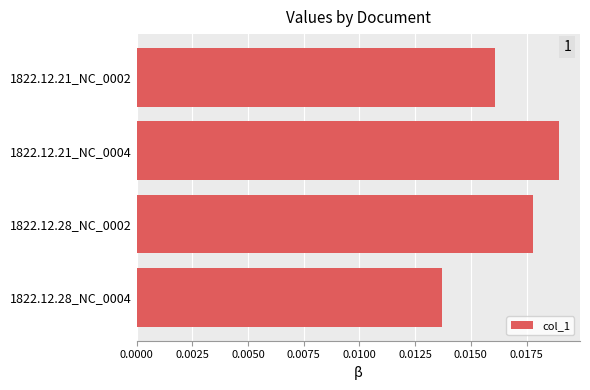

Are the bars grouped side by side (vs. stacked)?

No